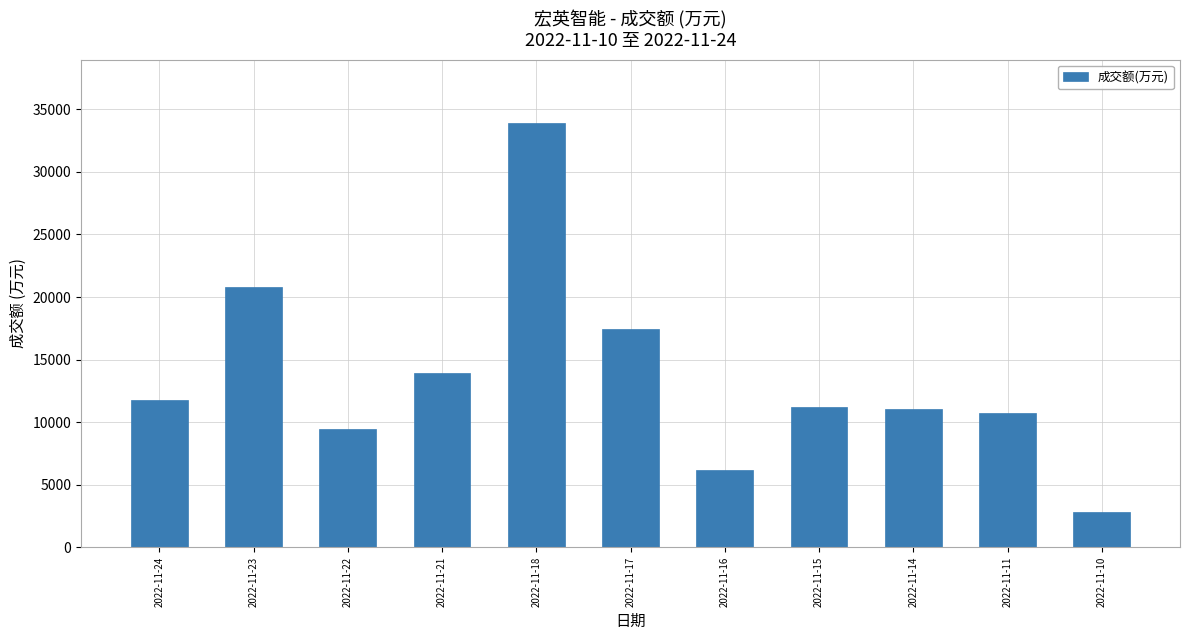

How many bars are there in total?

11